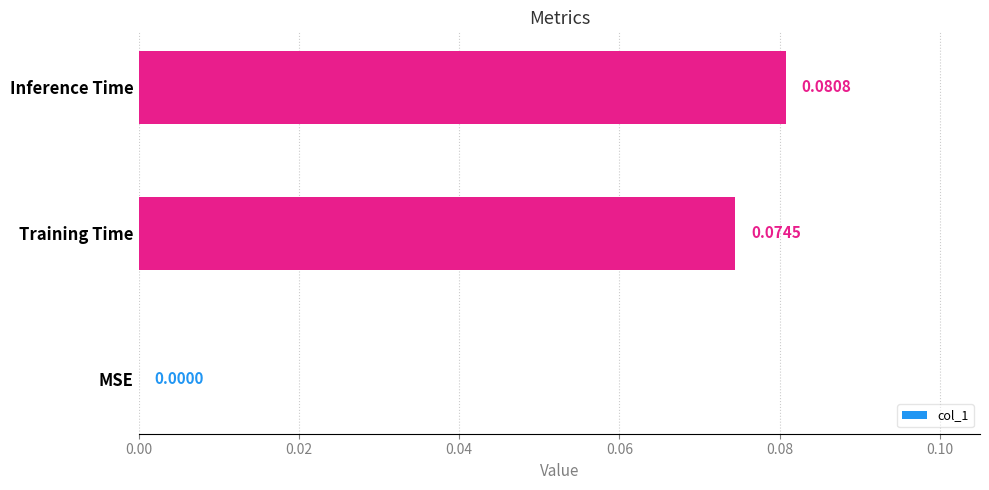

How many distinct data groups are displayed?

1